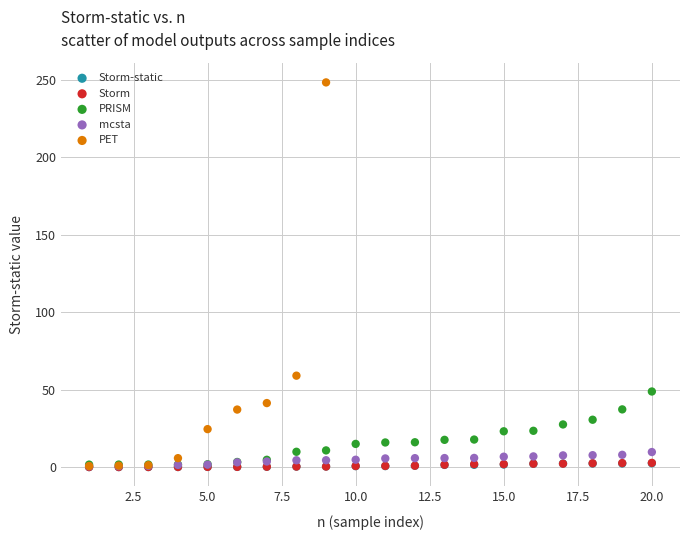

Which series contains the highest Y value?

PET